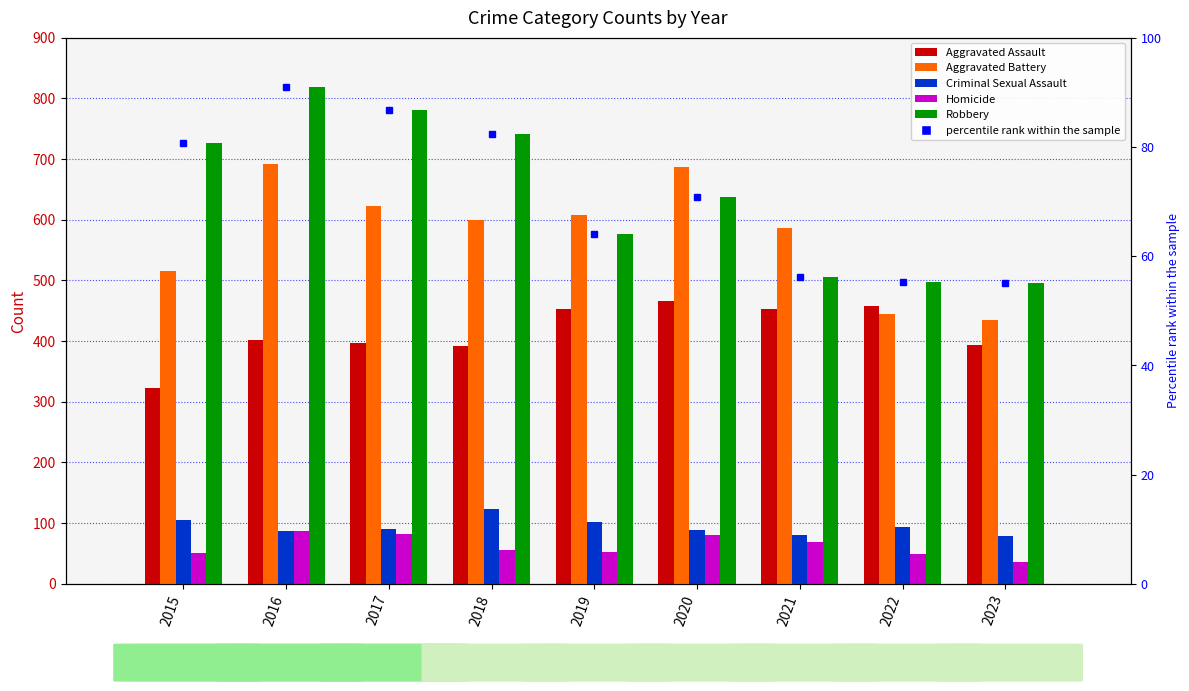

At how many categories does at least one series exceed 731?

3